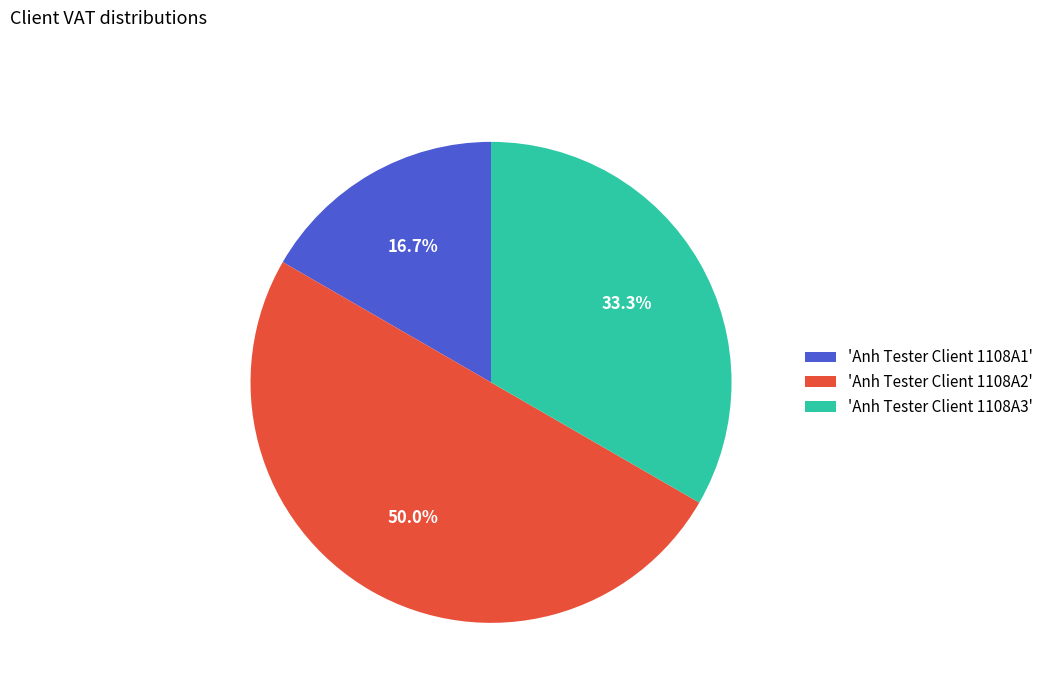

Rank the categories by value from lowest to highest.

'Anh Tester Client 1108A1', 'Anh Tester Client 1108A3', 'Anh Tester Client 1108A2'